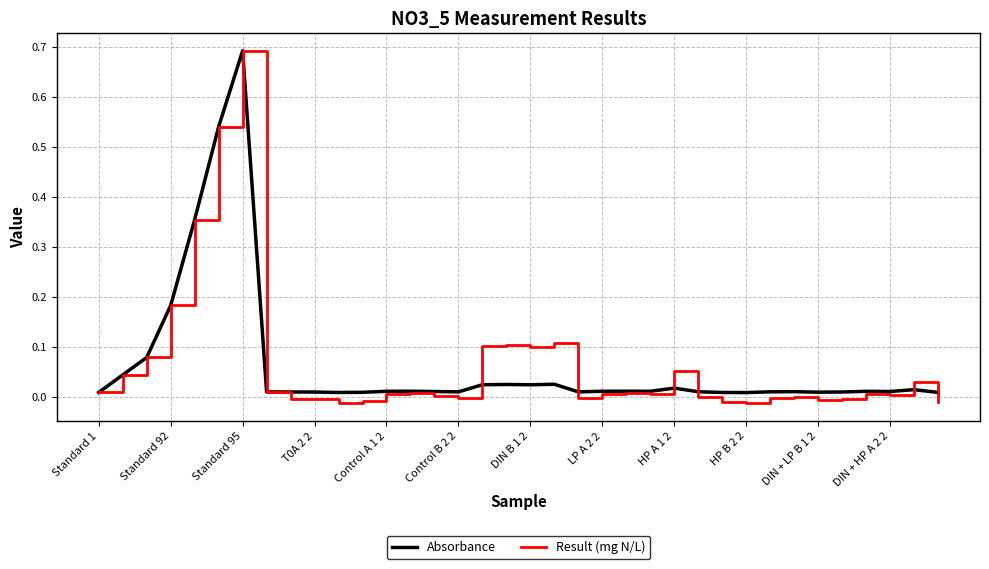

Which series has the widest spread of values?

Result (mg N/L)